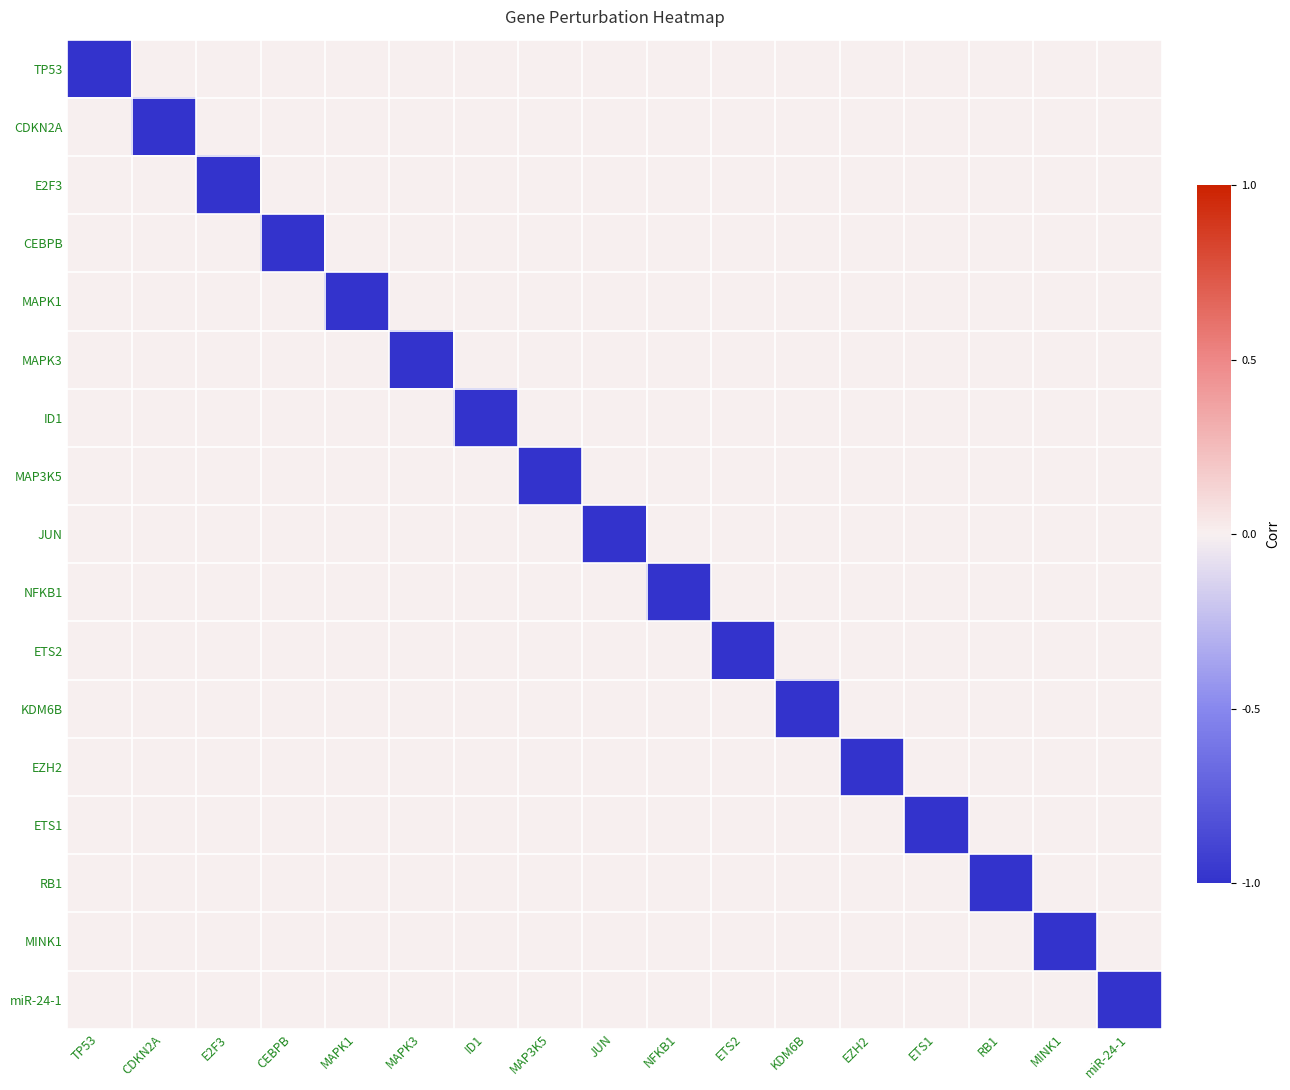

What is the difference between the highest and lowest values at ETS2?

1